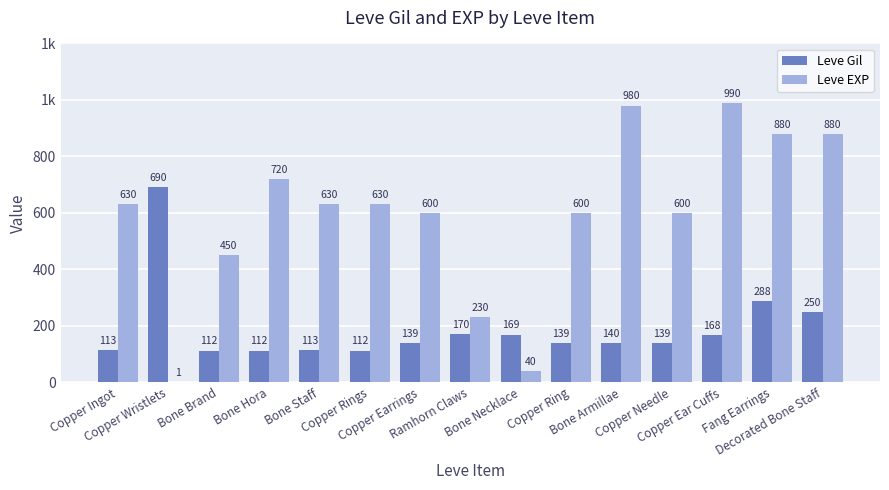

What is the difference between the maximum and minimum values in the Leve Gil series?

578